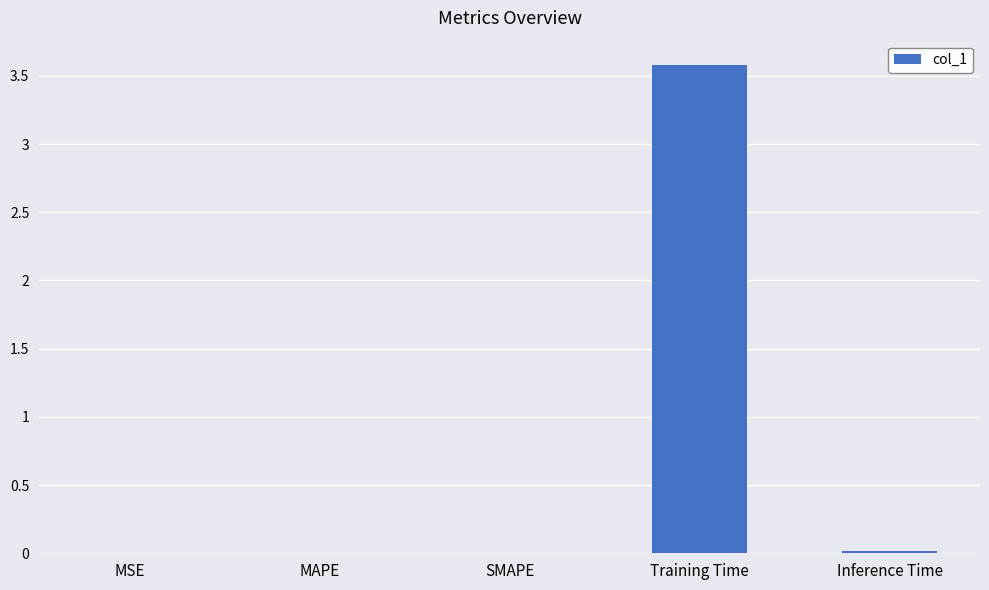

What is the maximum value shown in the chart?

3.6